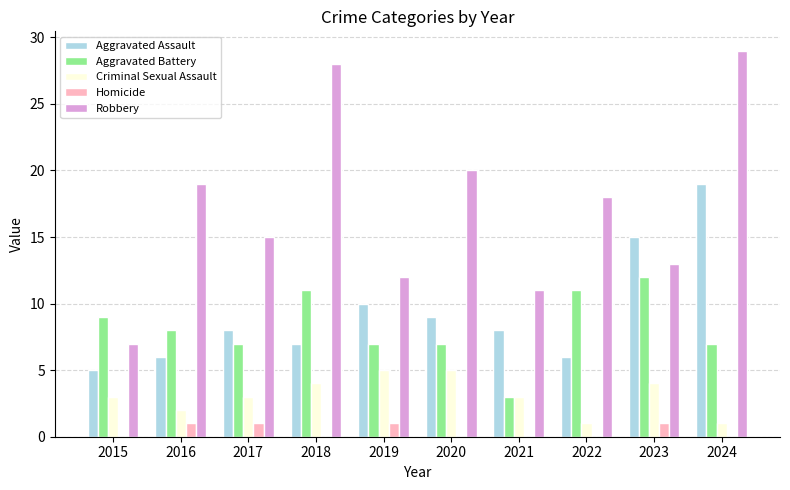

What is the sum of all Robbery values?

172